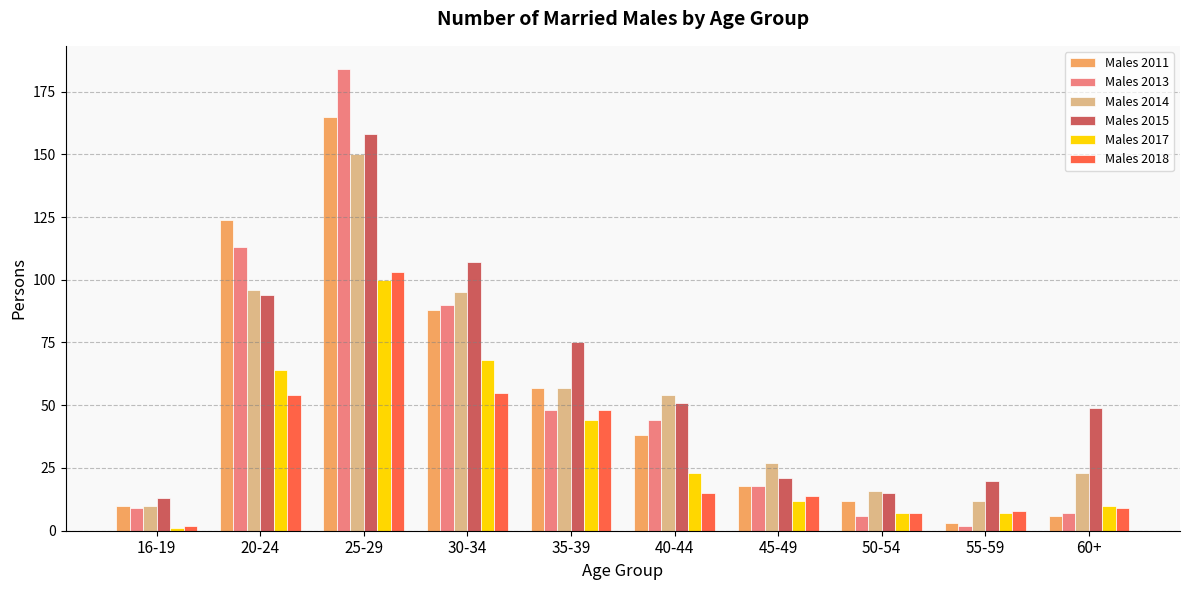

Which series has the widest spread of values?

Males 2013